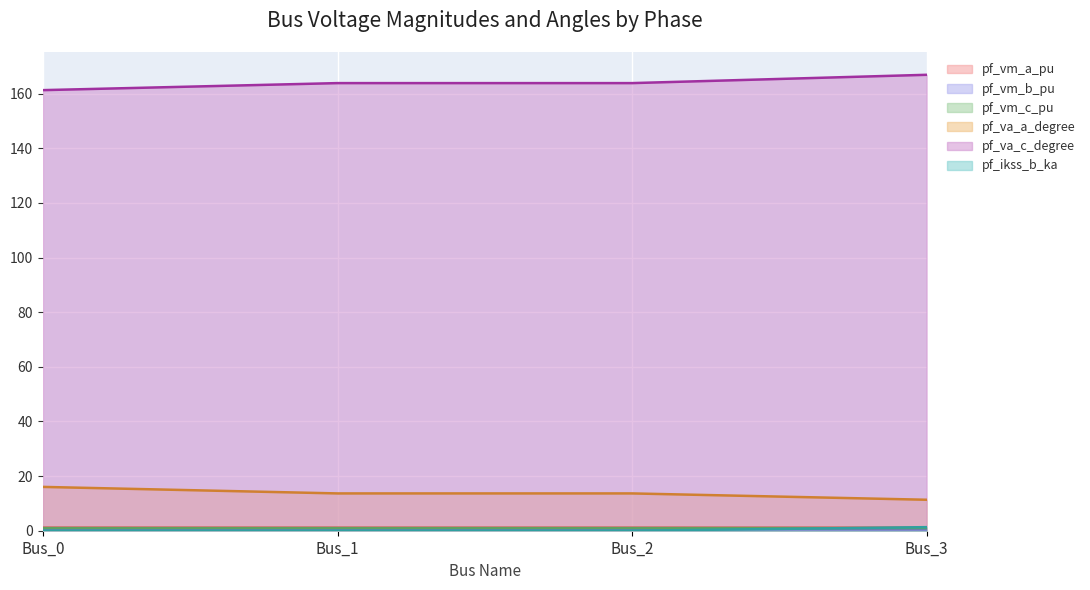

What are all the series names shown in the legend?

pf_vm_a_pu, pf_vm_b_pu, pf_vm_c_pu, pf_va_a_degree, pf_va_c_degree, pf_ikss_b_ka